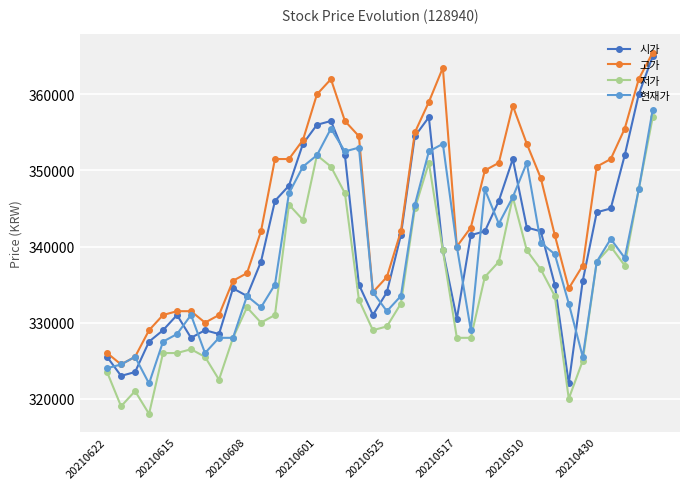

Rank the series by their average value, from lowest to highest.

저가, 현재가, 시가, 고가